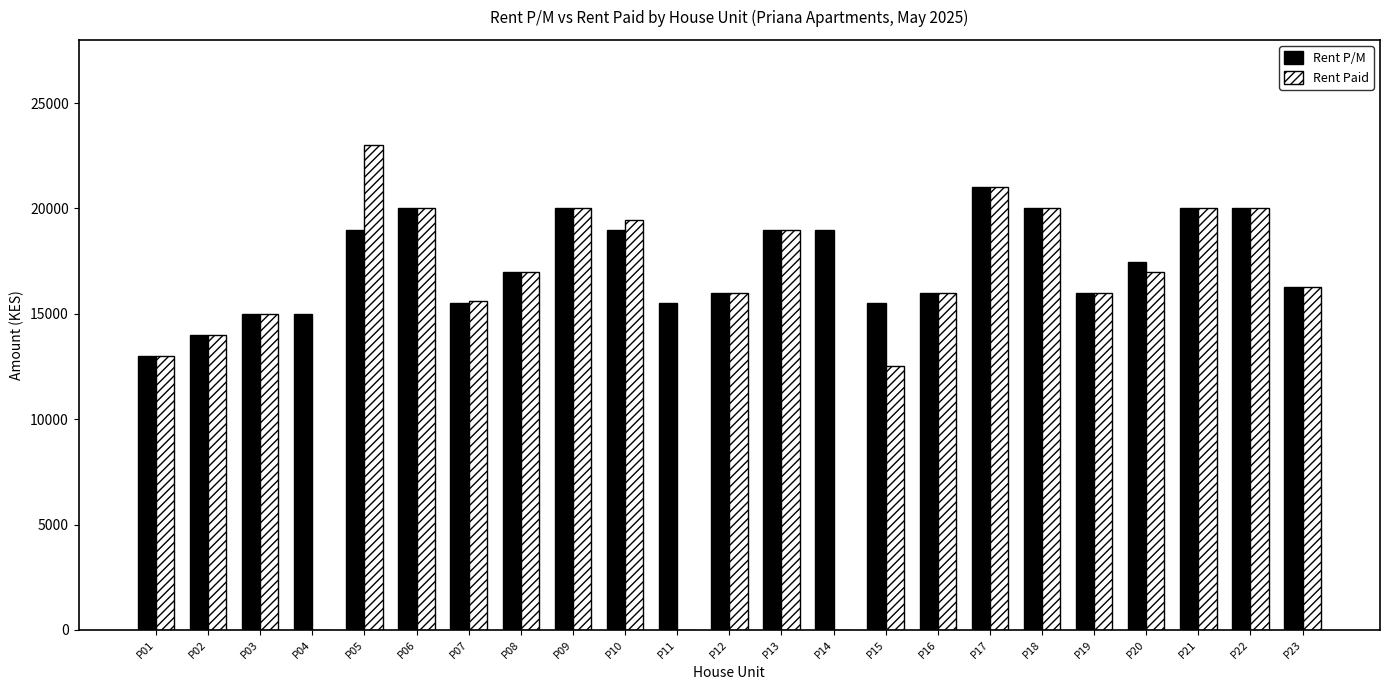

Is the value of Rent P/M at P16 greater than the value of Rent Paid at P13?

No